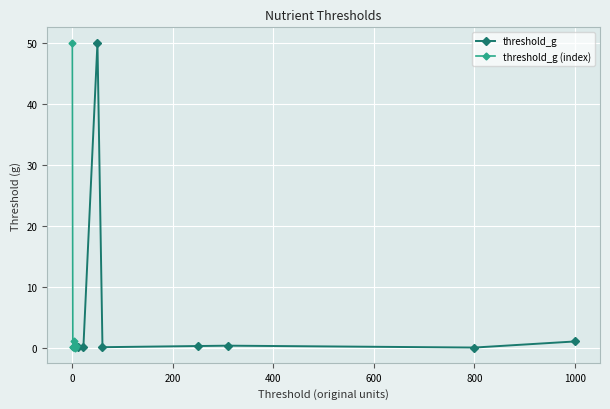

The threshold_g series shows 1.0 at 1000. True or false?

True